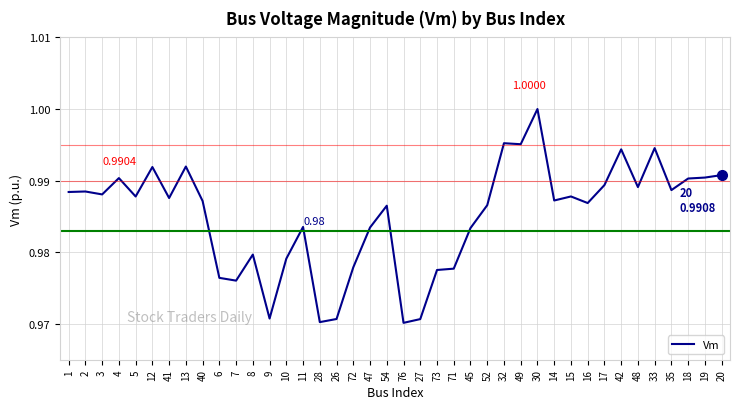

Which has a higher value, 6 or 47?

47